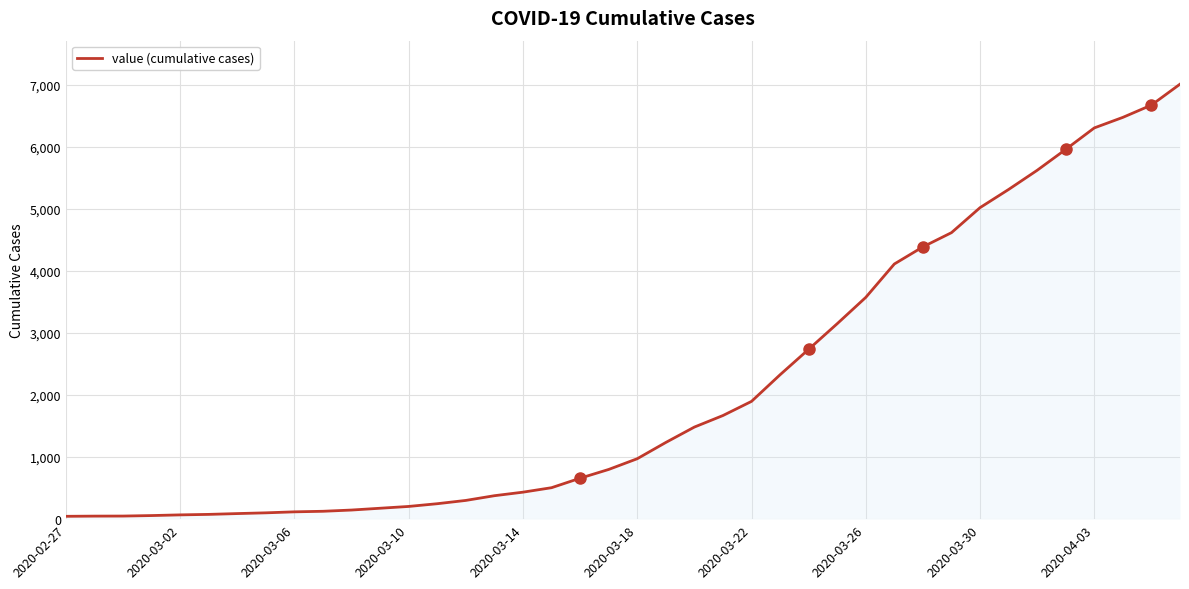

What is the maximum value shown in the chart?

7010